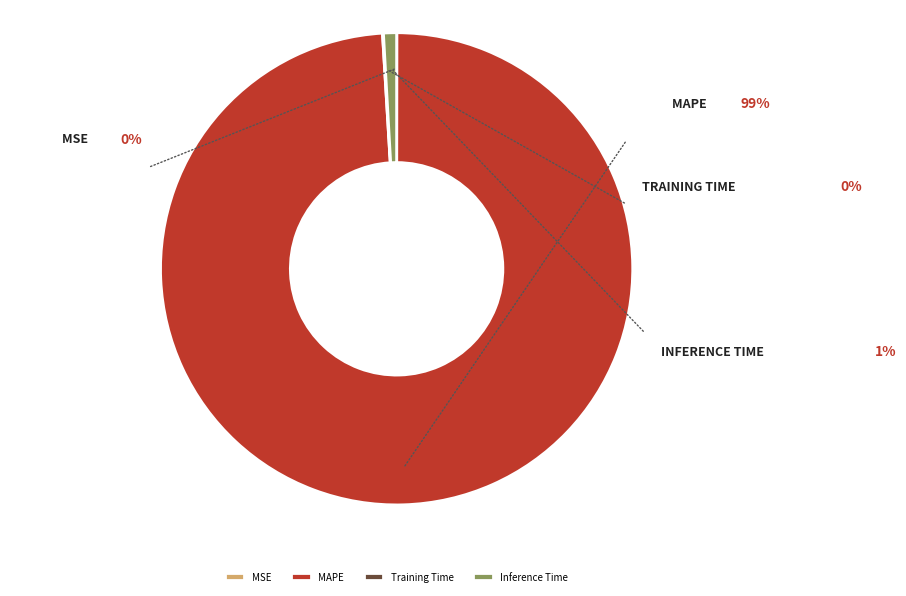

Which slice is the largest?

MAPE